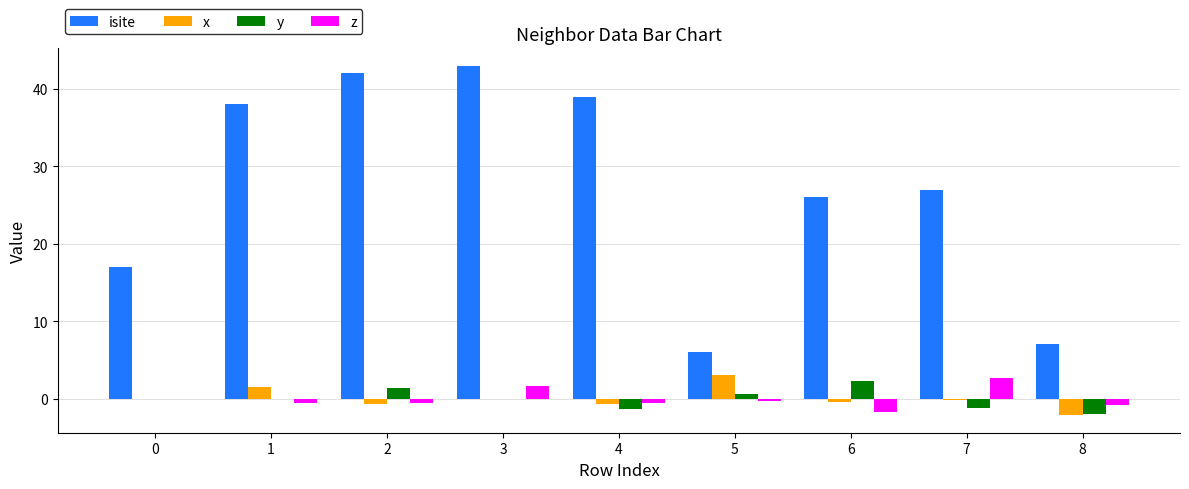

What are all the series names shown in the legend?

isite, x, y, z